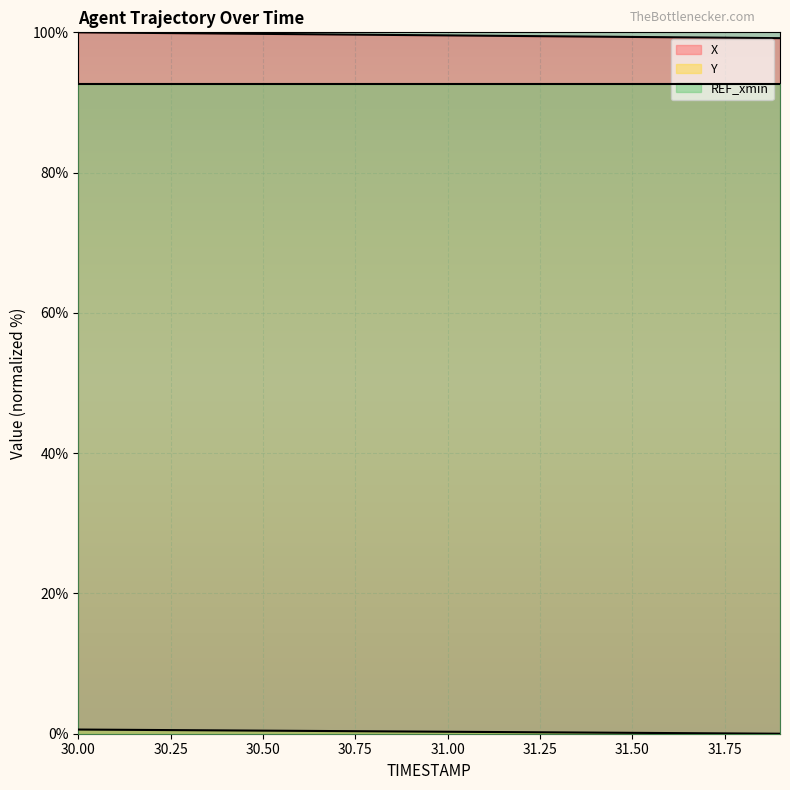

True or false: X and Y cross at least once.

False